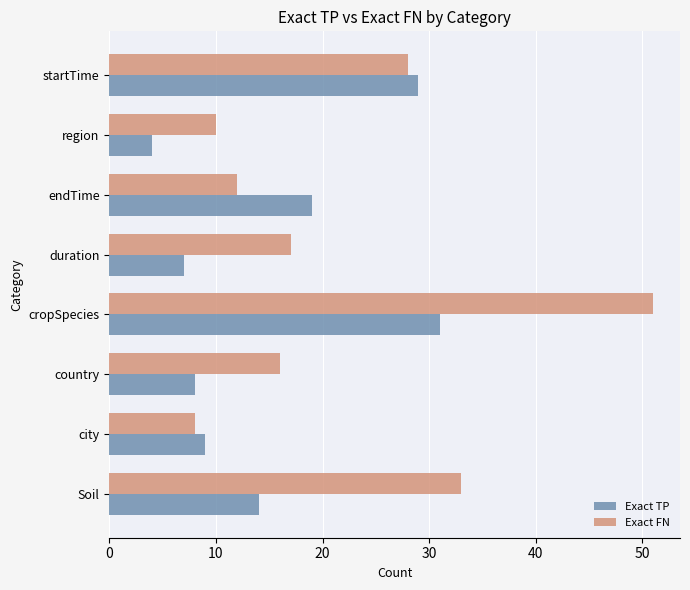

Read the Exact TP value at startTime.

29